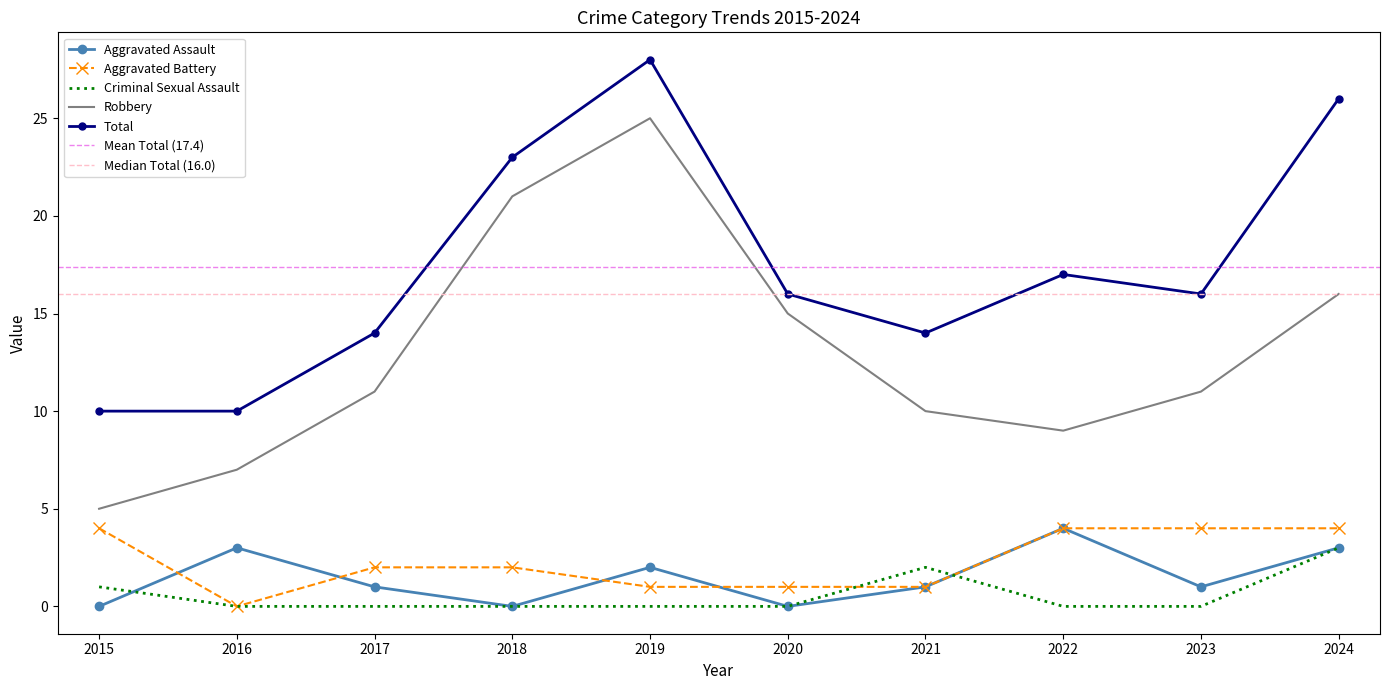

True or false: Total and Robbery cross at least once.

False